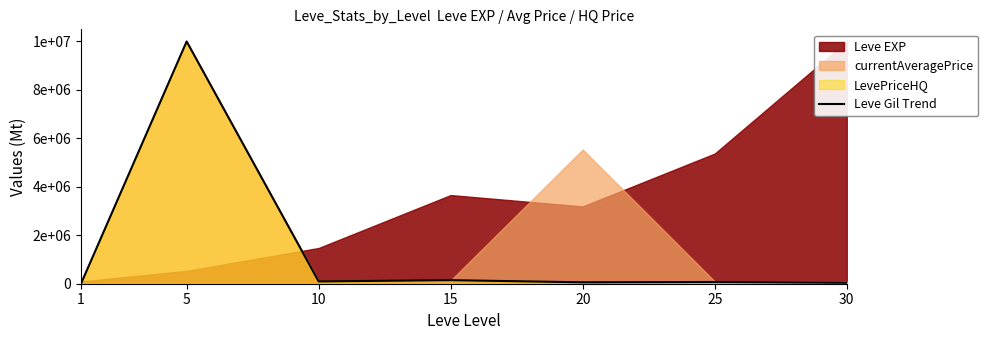

What is the minimum value shown in the chart?

3370.3